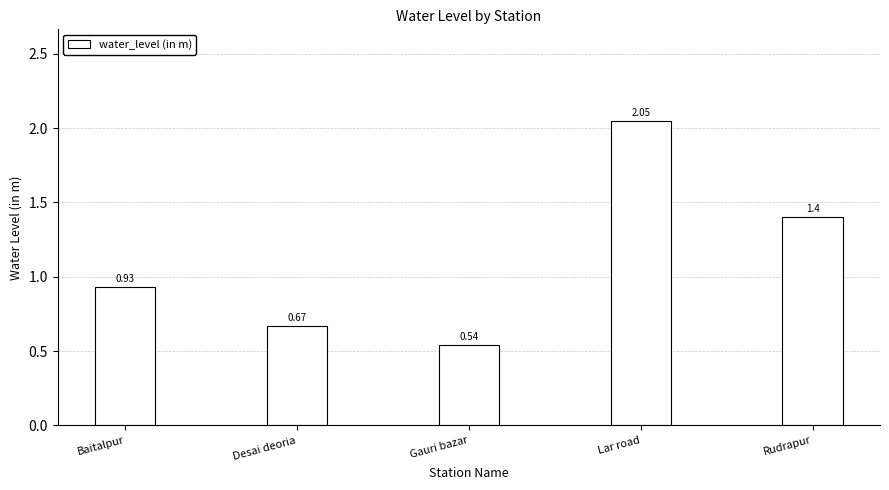

Which has a higher value, Lar road or Desai deoria?

Lar road